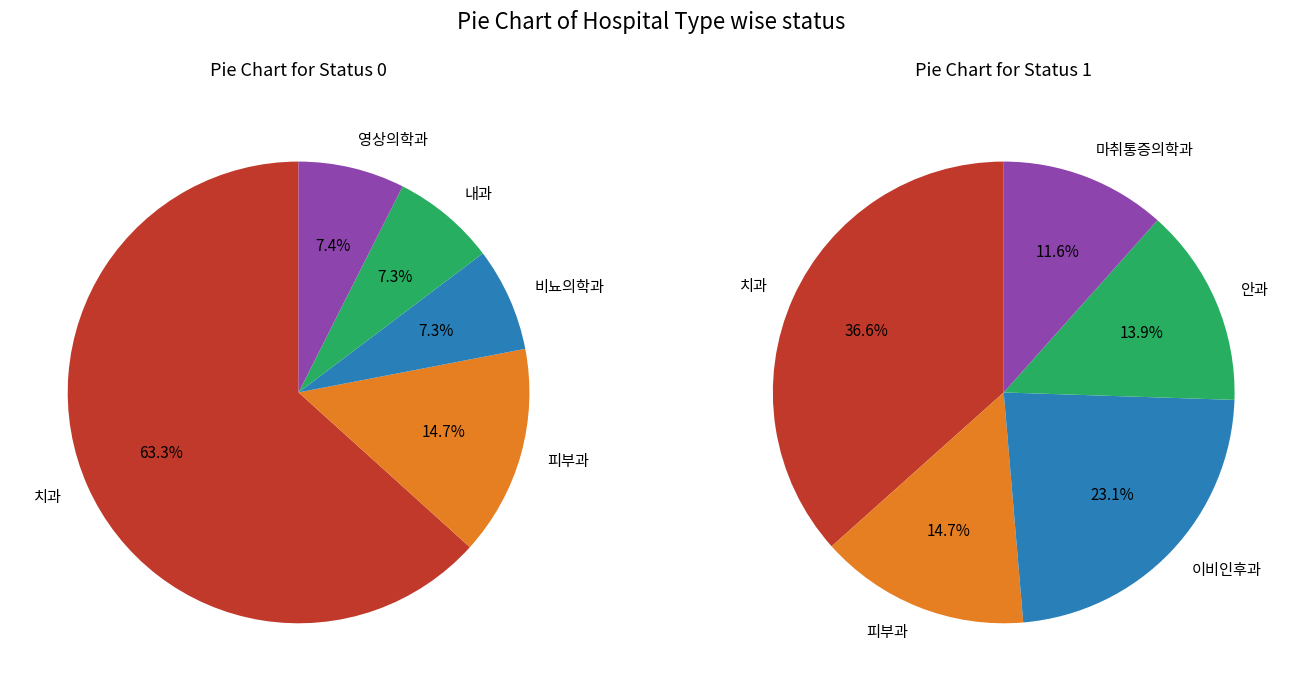

Is it true that 4 is 1% of the pie?

False